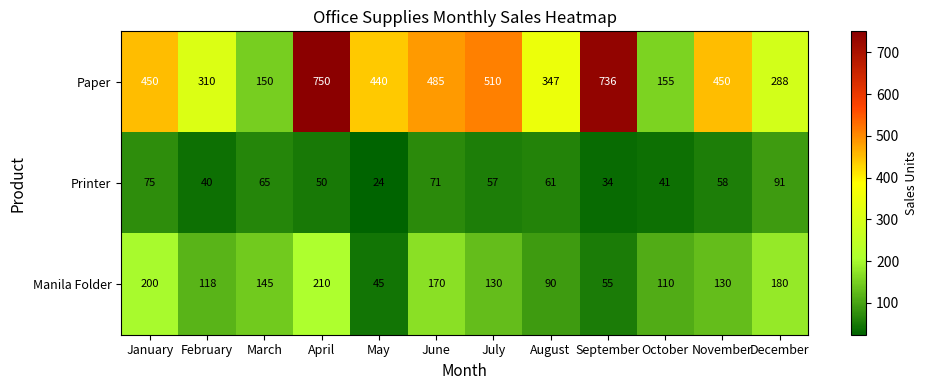

What is the sum of the Printer values at November and May?

82